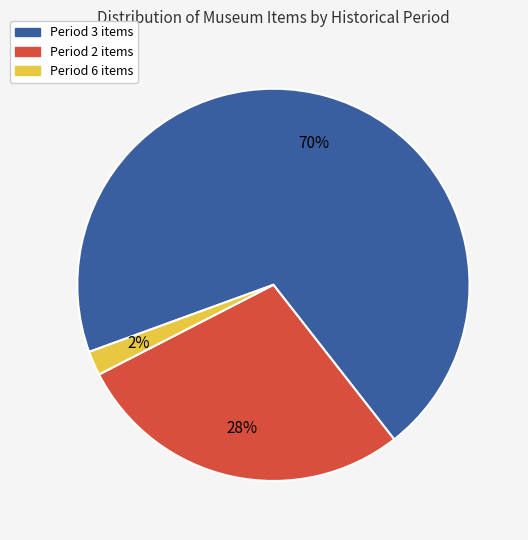

To the nearest percent, what is the average slice percentage?

33%